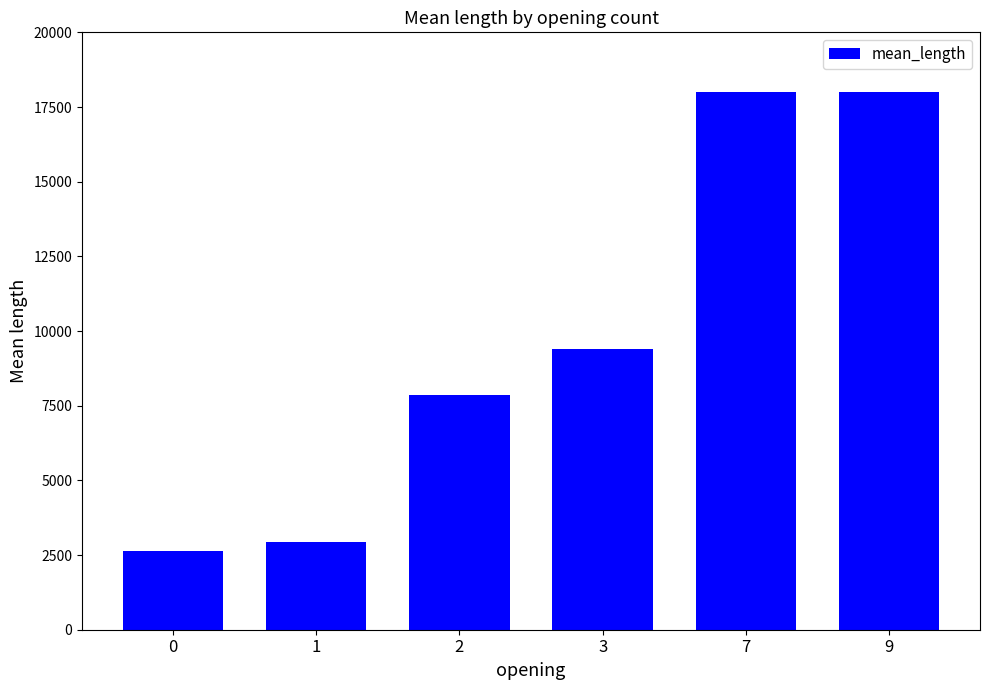

What is the smallest value displayed?

2635.7